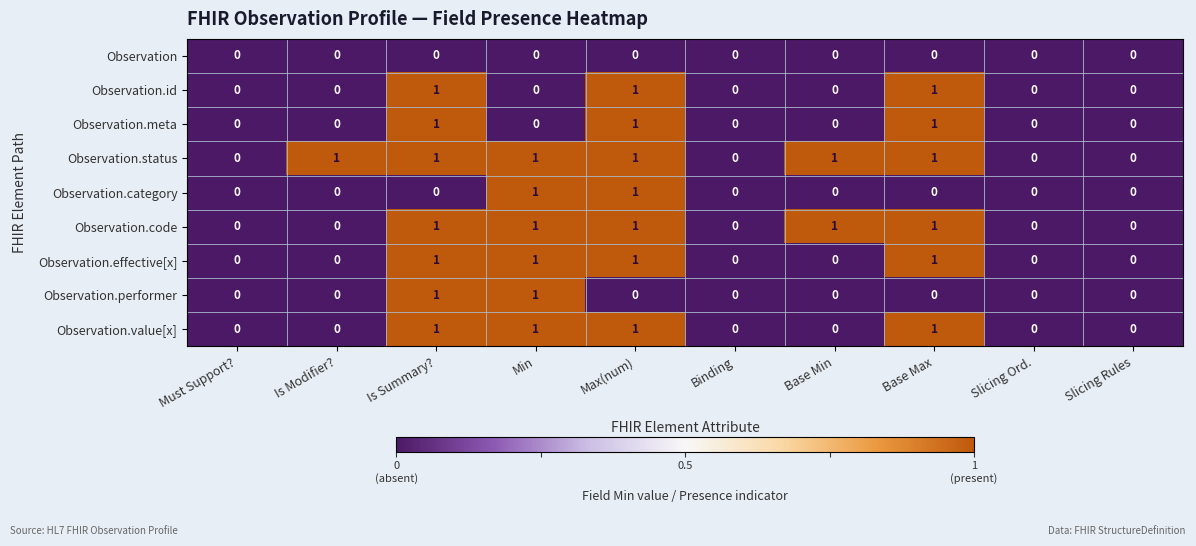

True or false: Observation.meta has a value of -1 at Min.

False